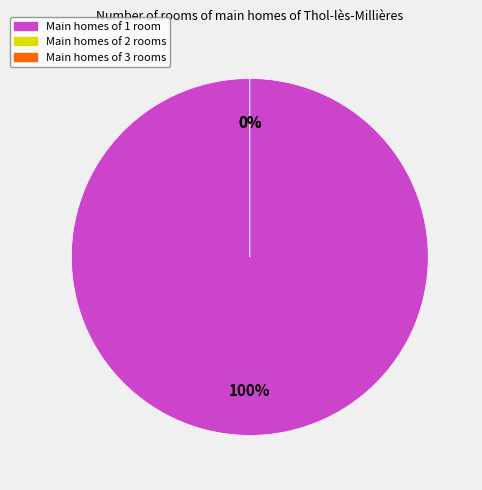

To the nearest percent, what is the difference between the largest and smallest slice percentages?

100%